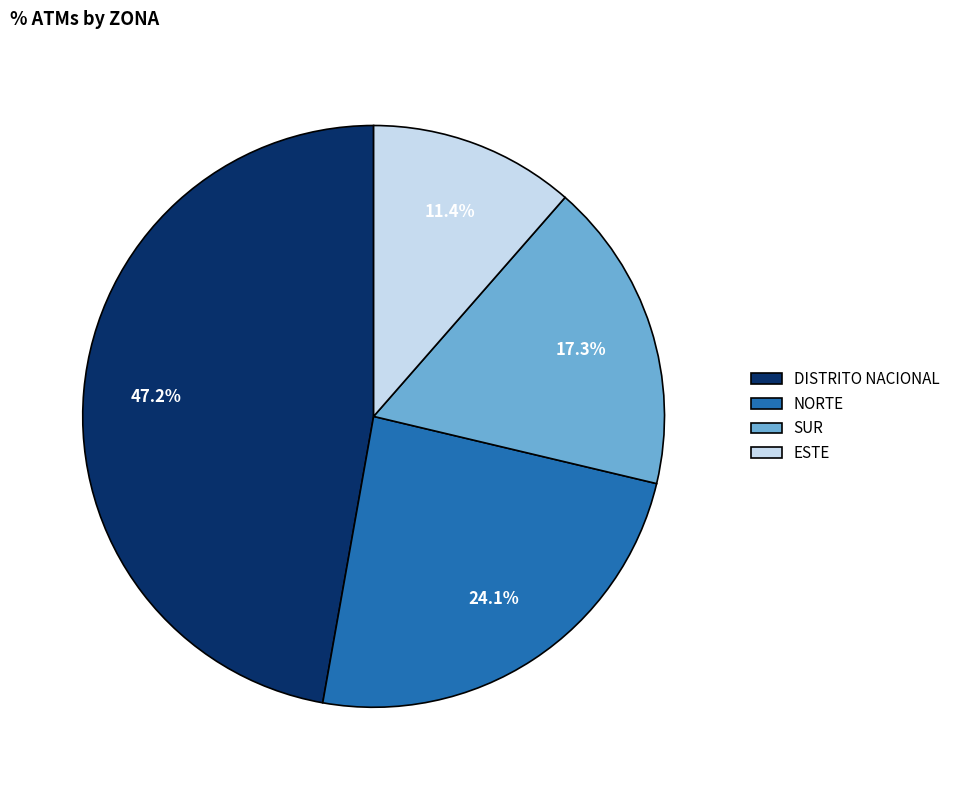

What percentage is the ESTE slice, to the nearest percent?

11%